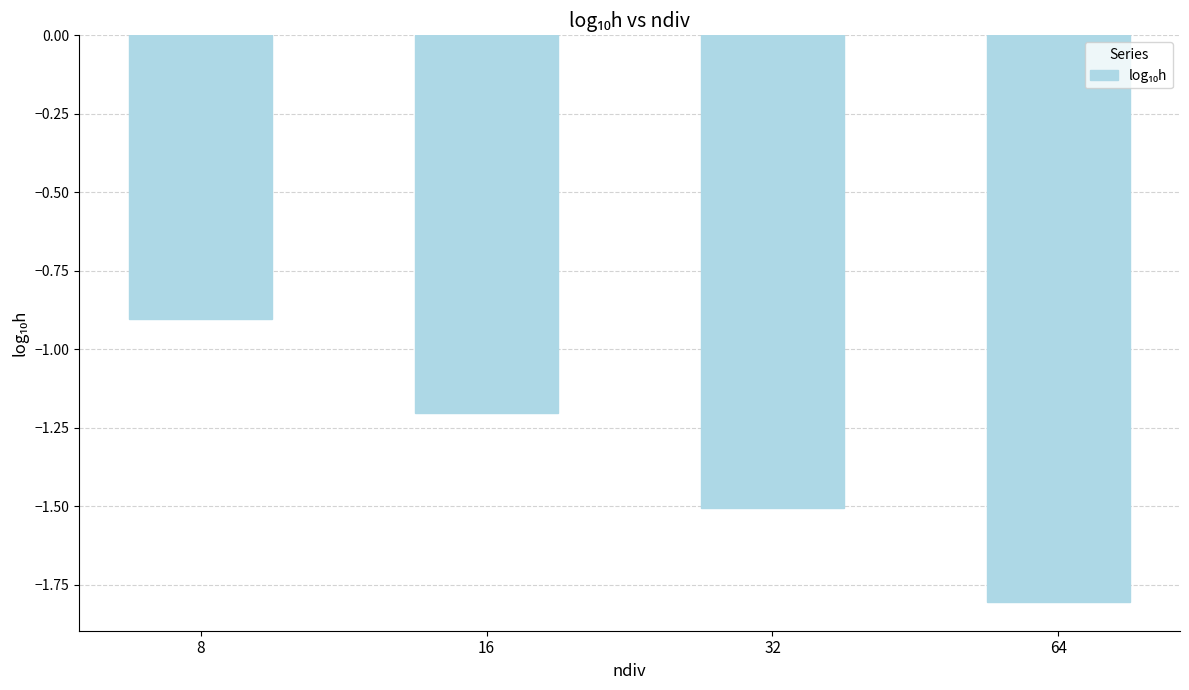

How many values exceed -1?

1